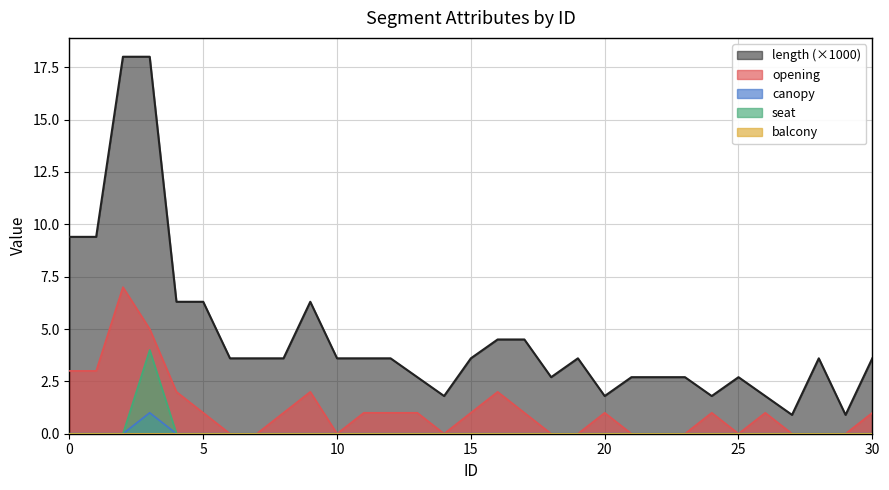

Which has a higher value, 30 or 12?

30